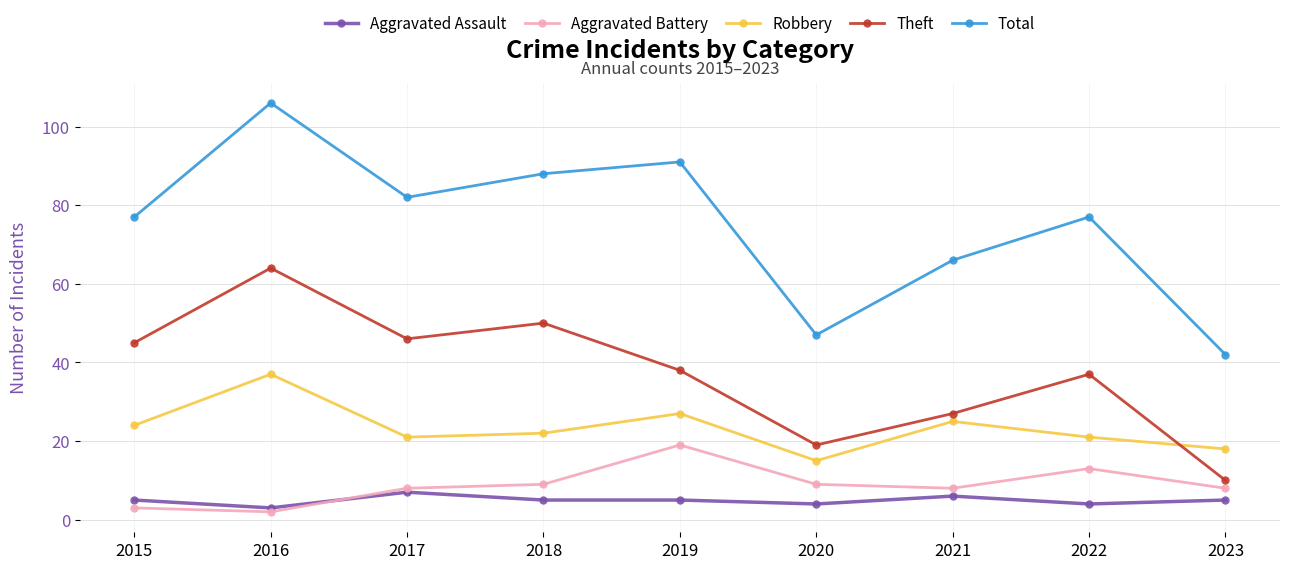

Reading left to right, list all the values displayed in this chart.

Aggravated Assault: 2015=5	2016=3	2017=7	2018=5	2019=5	2020=4	2021=6	2022=4	2023=5
Aggravated Battery: 2015=3	2016=2	2017=8	2018=9	2019=19	2020=9	2021=8	2022=13	2023=8
Robbery: 2015=24	2016=37	2017=21	2018=22	2019=27	2020=15	2021=25	2022=21	2023=18
Theft: 2015=45	2016=64	2017=46	2018=50	2019=38	2020=19	2021=27	2022=37	2023=10
Total: 2015=77	2016=106	2017=82	2018=88	2019=91	2020=47	2021=66	2022=77	2023=42